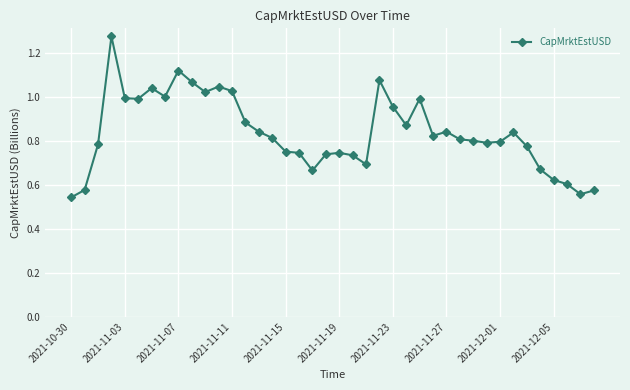

What is the sum of all values?

33.5